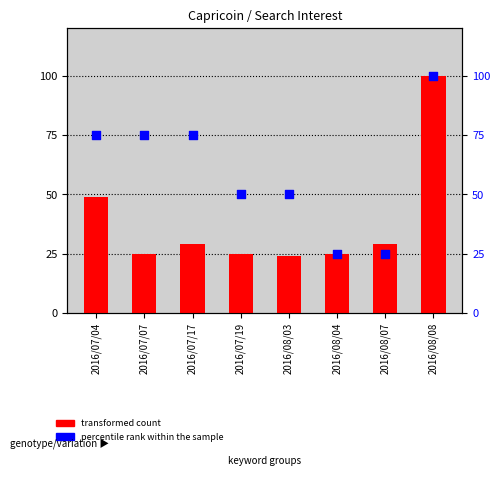

At how many categories does at least one series exceed 26?

7